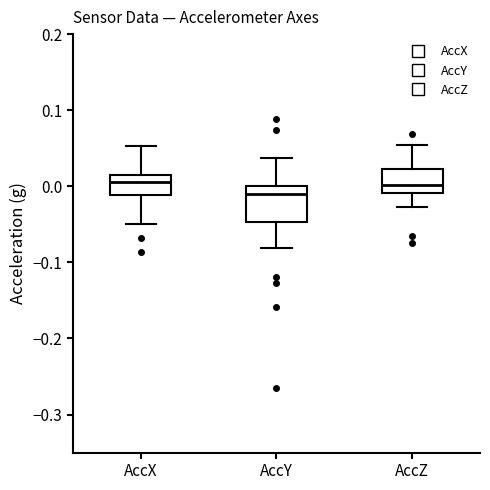

Where is the upper edge of the box for AccY on the y-axis? The values are not printed on the chart, so give them approximately, as read against the axis.

0.00